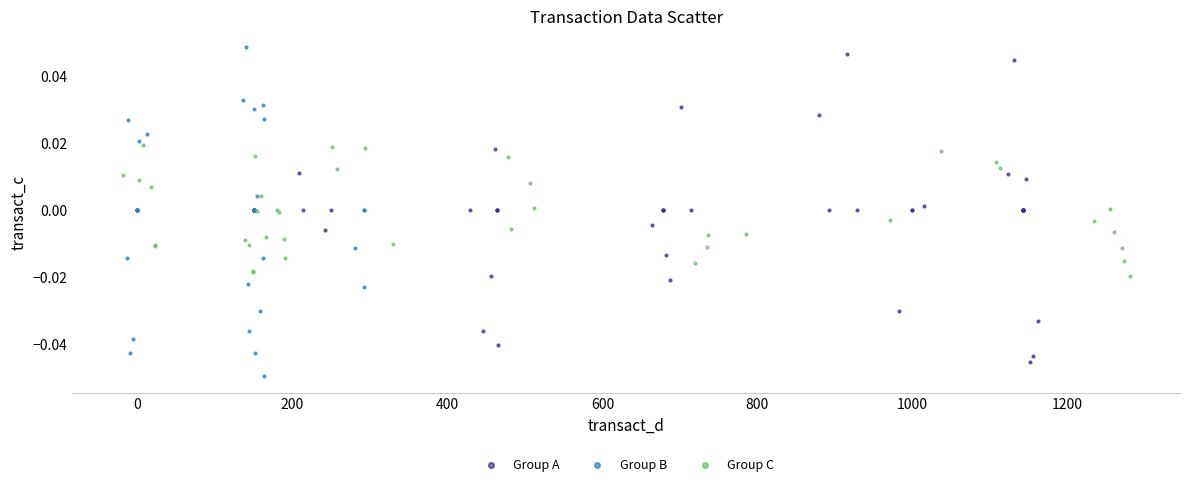

What are all the series names shown in the legend?

Group A, Group B, Group C